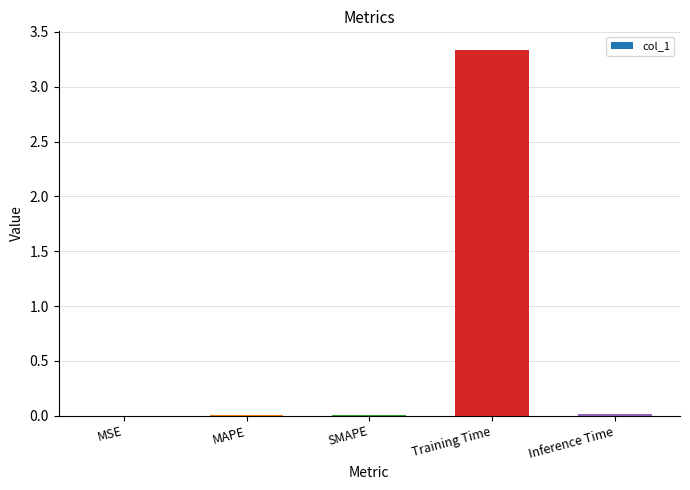

What is the sum of all values?

3.4